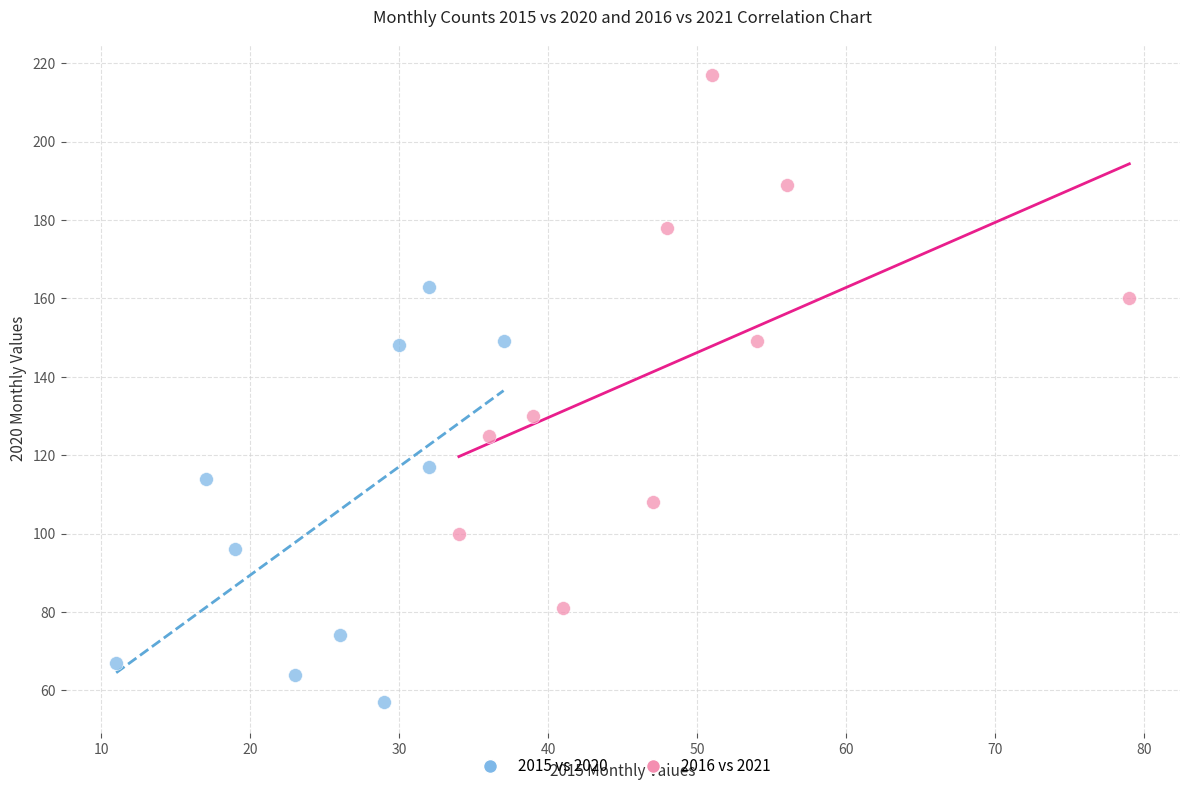

What are all the series names shown in the legend?

2015 vs 2020, 2016 vs 2021